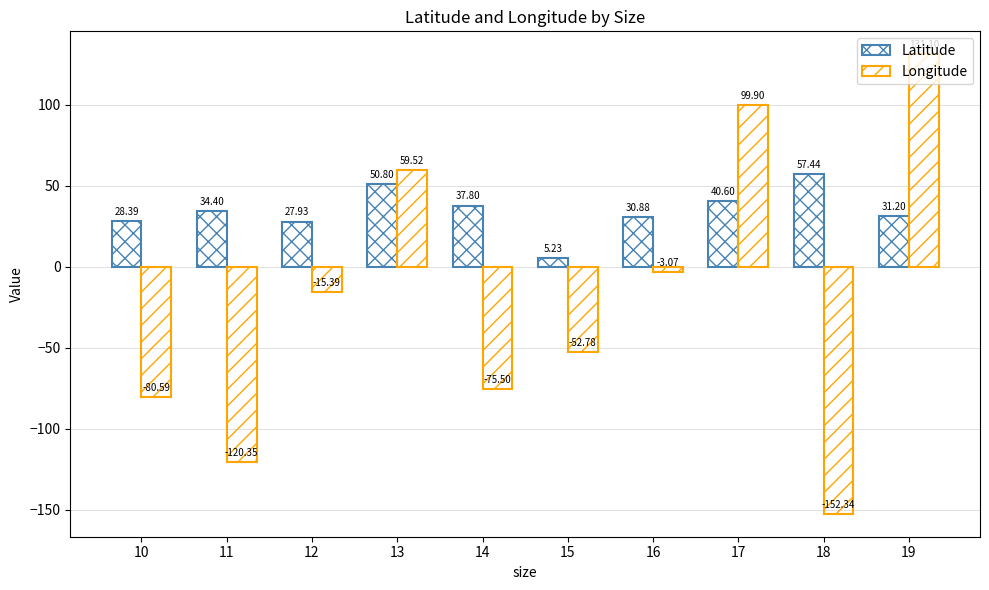

What is the smallest value displayed?

-152.3